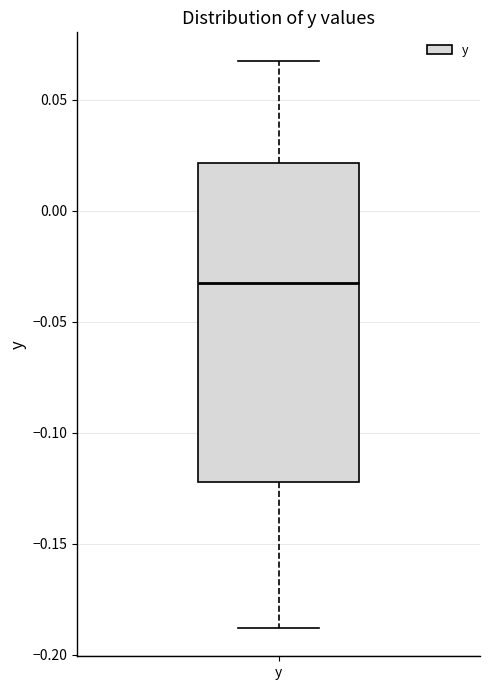

Read this box plot against the y-axis: the position of the median line, the range covered by the box, and the ends of both whiskers. The values are not printed on the chart, so give them approximately, as read against the axis.

median -0.035, box -0.120 to 0.020, whiskers -0.190 to 0.070